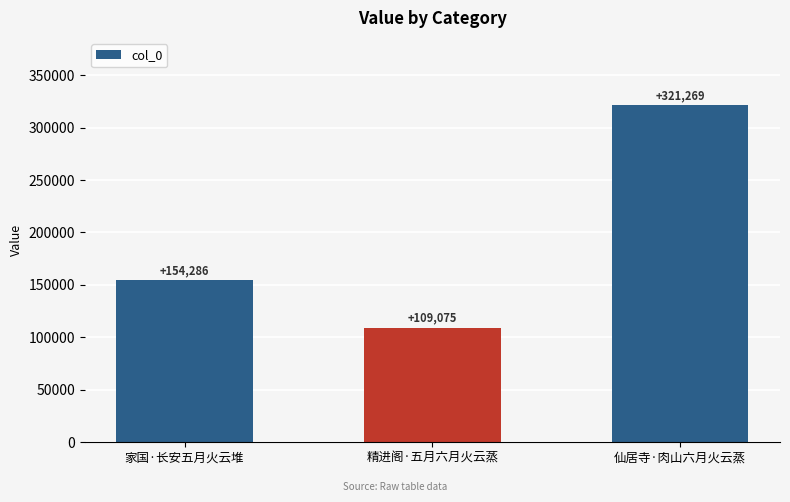

What is the value of the 1st bar from the left?

154286